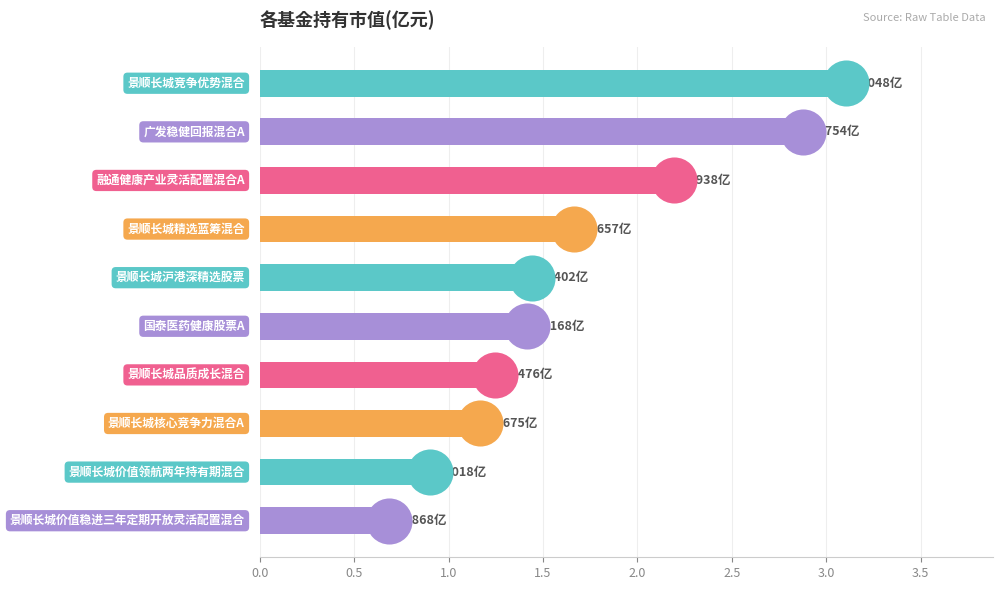

What is the change in value from 2.0 to 3.0?

-0.2